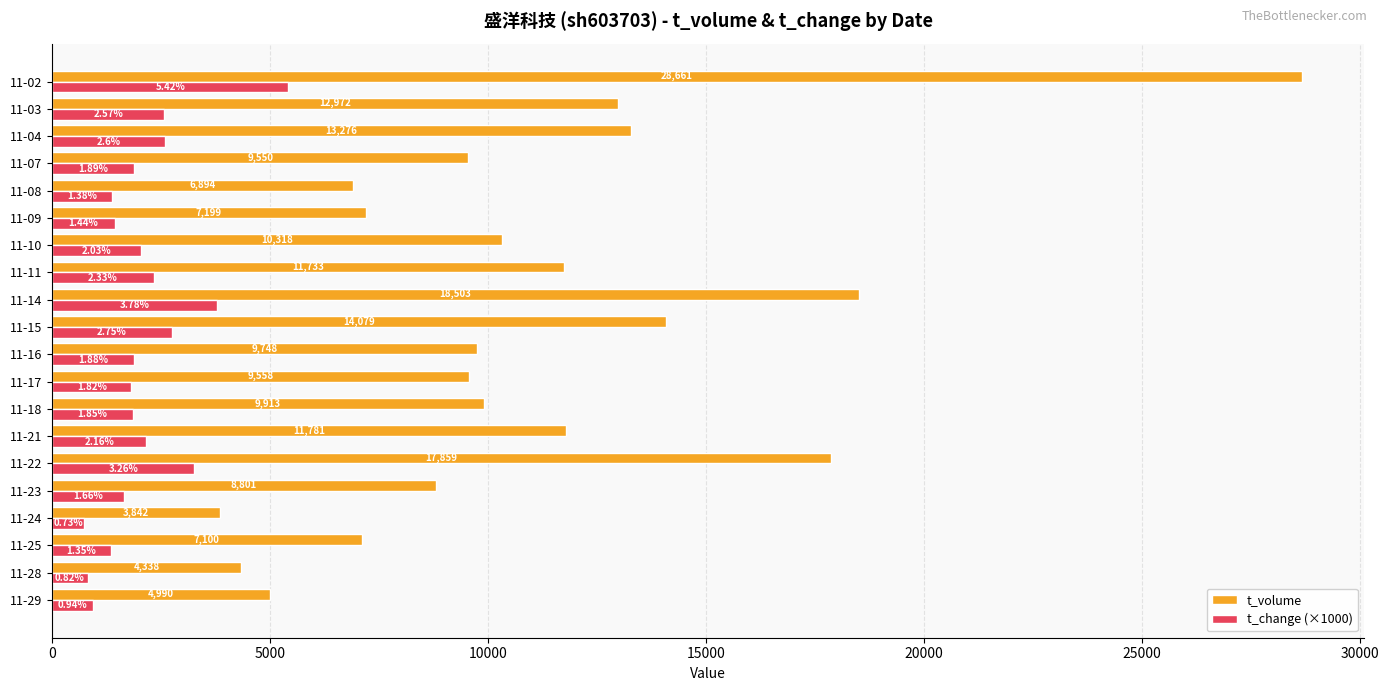

What is the highest value of the t_change (×1000) series?

5420.0